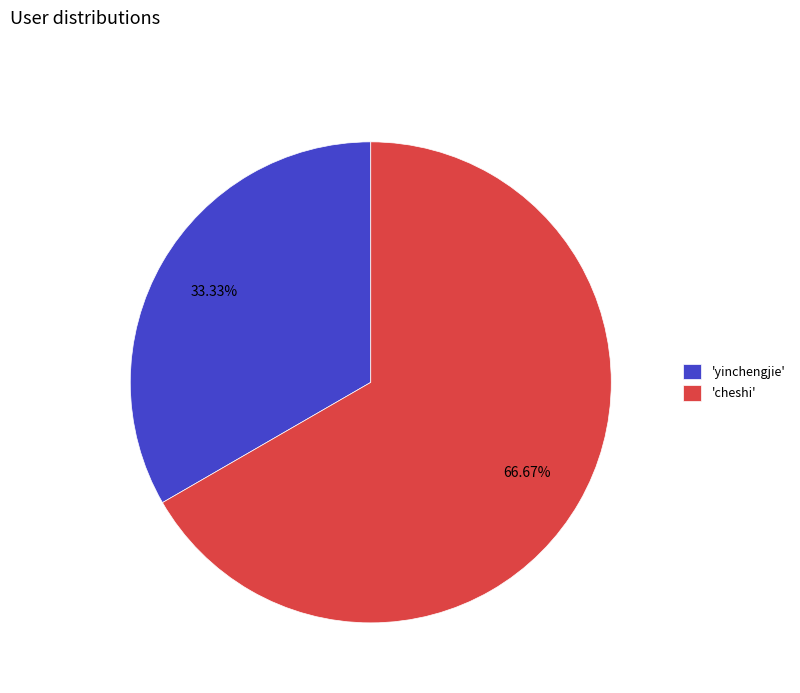

Between 'cheshi' and 'yinchengjie', which is larger?

'cheshi'